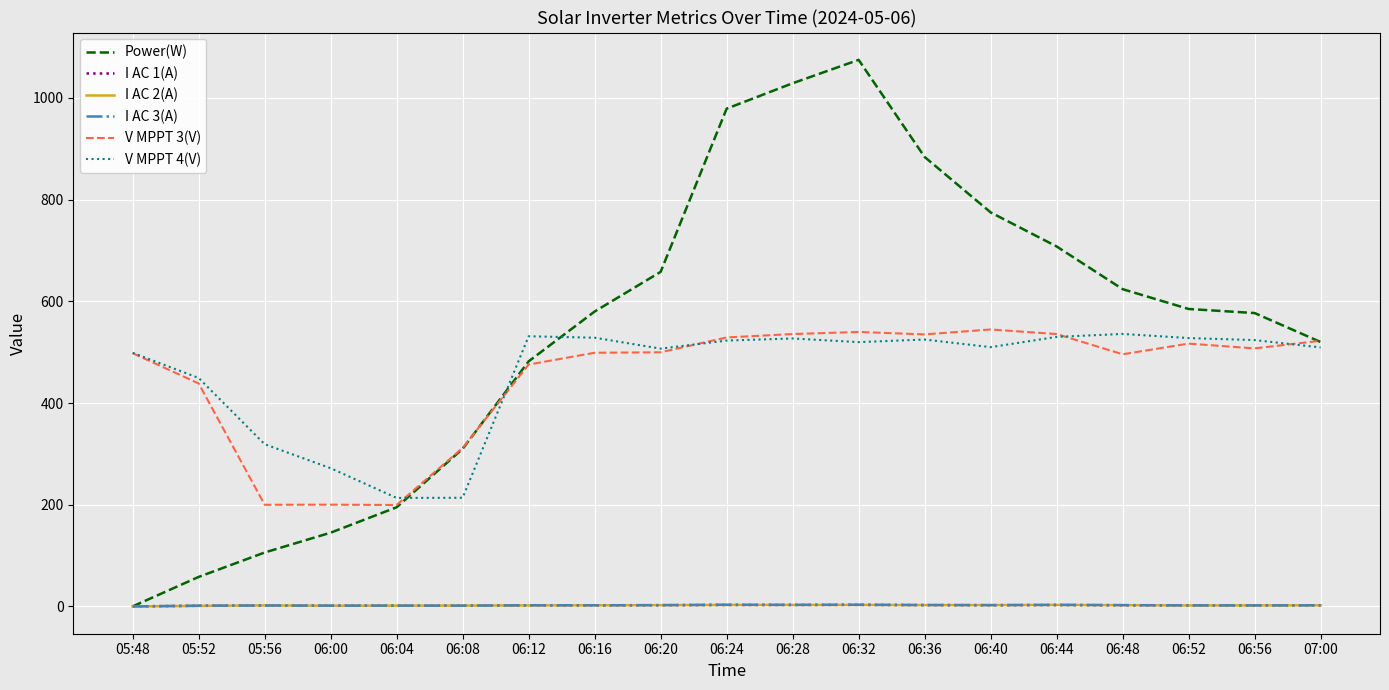

What position from the right is 06:16?

12